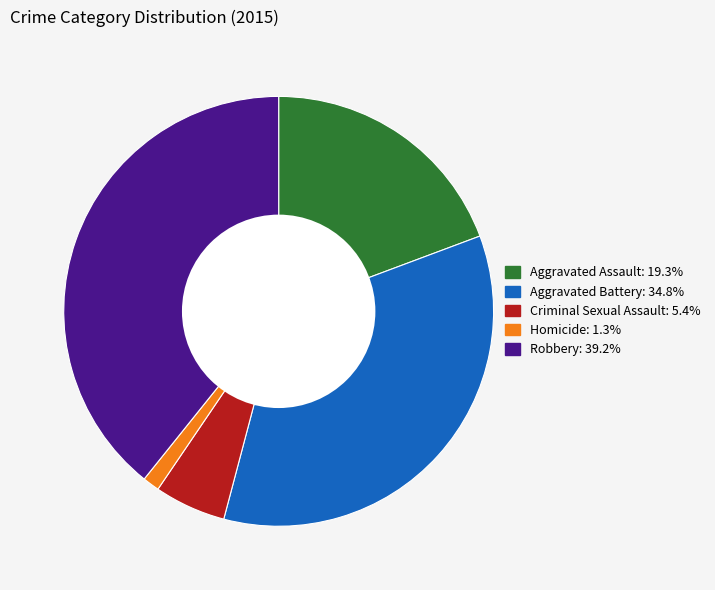

Rank the categories by value from lowest to highest.

Homicide, Criminal Sexual Assault, Aggravated Assault, Aggravated Battery, Robbery